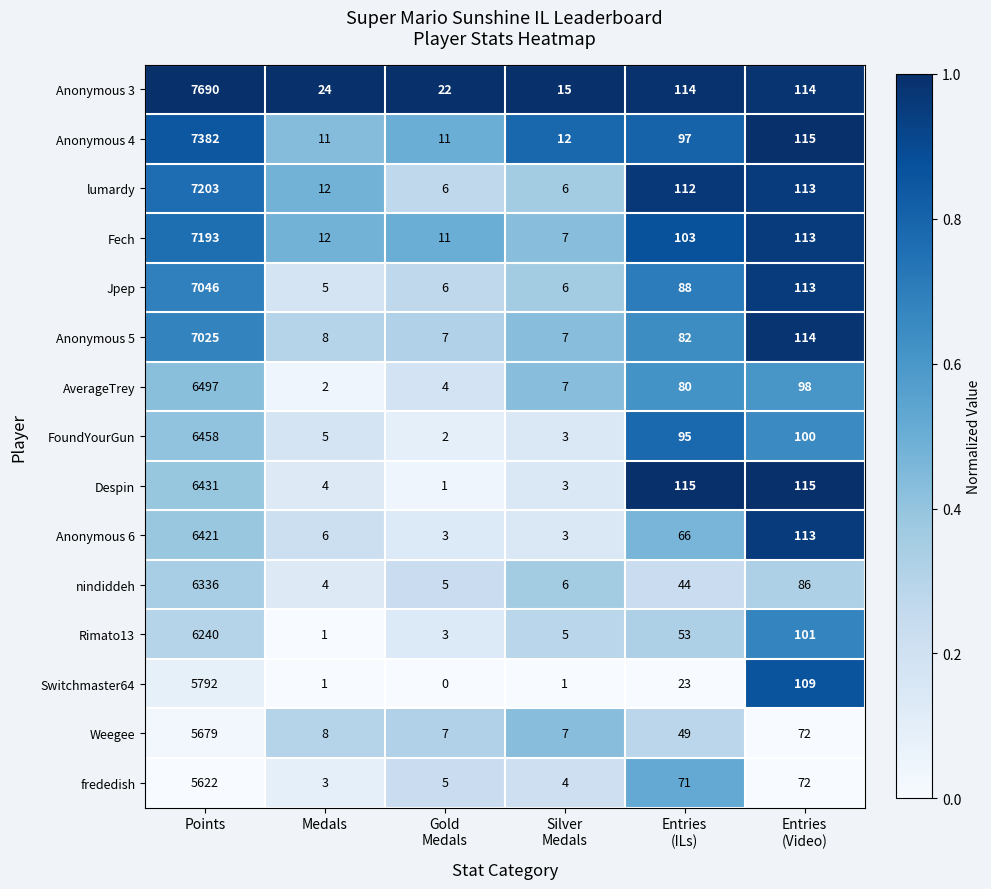

What is the total value across all series at Entries
(ILs)?

1192